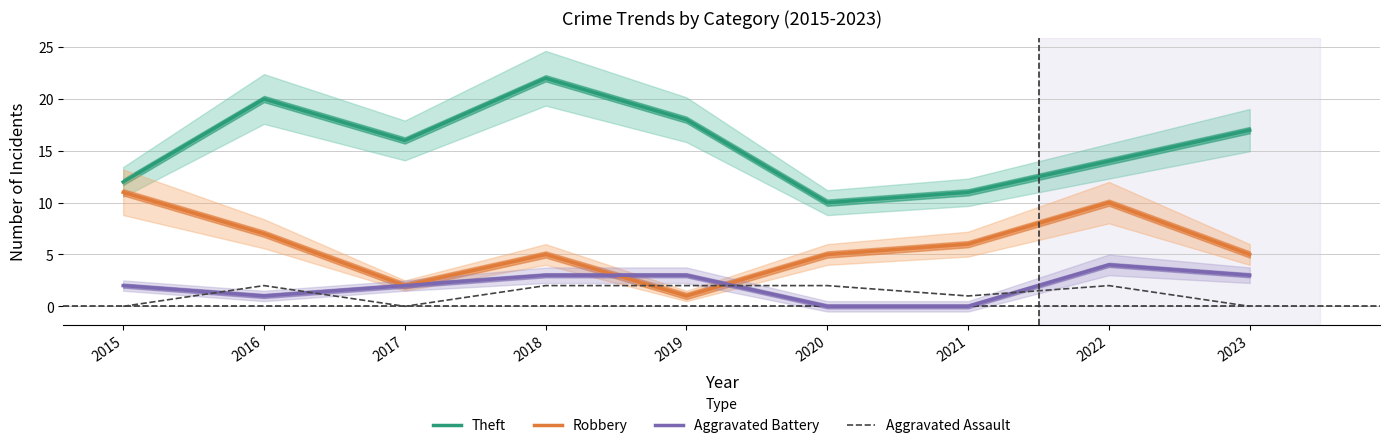

Reading left to right, list all the values displayed in this chart.

Theft: 12	20	16	22	18	10	11	14	17
Robbery: 11	7	2	5	1	5	6	10	5
Aggravated Battery: 2	1	2	3	3	0	0	4	3
Aggravated Assault: 0	2	0	2	2	2	1	2	0